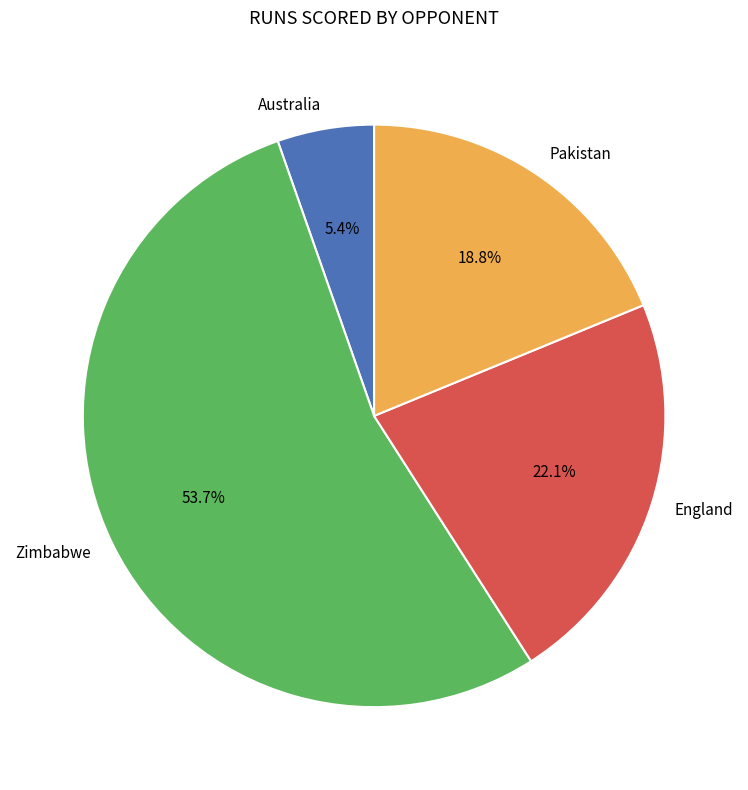

How many segments does this pie chart have?

4